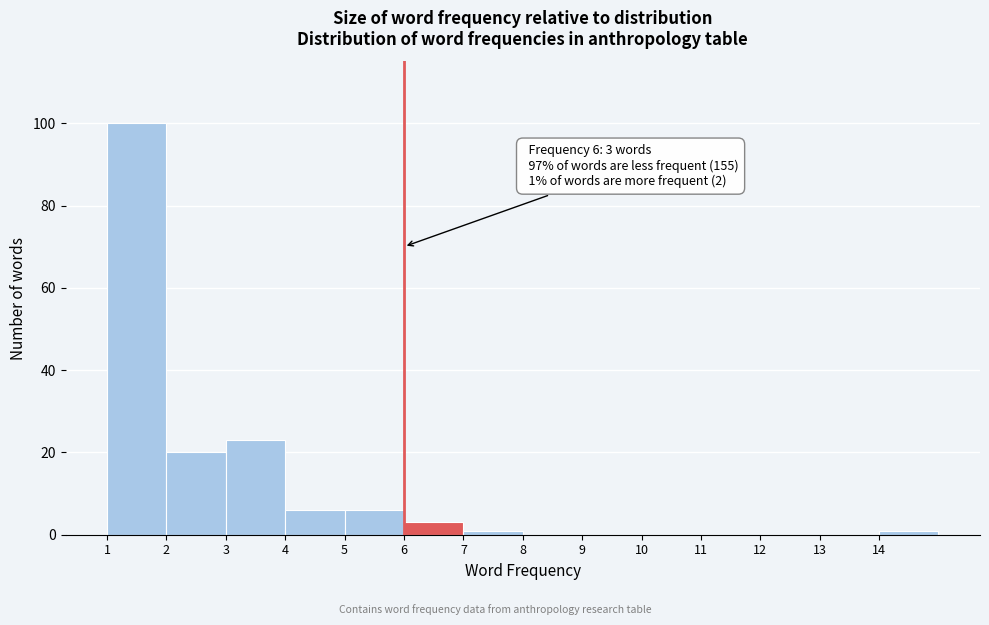

Over which range of the x-axis is the bar tallest?

1 to 2